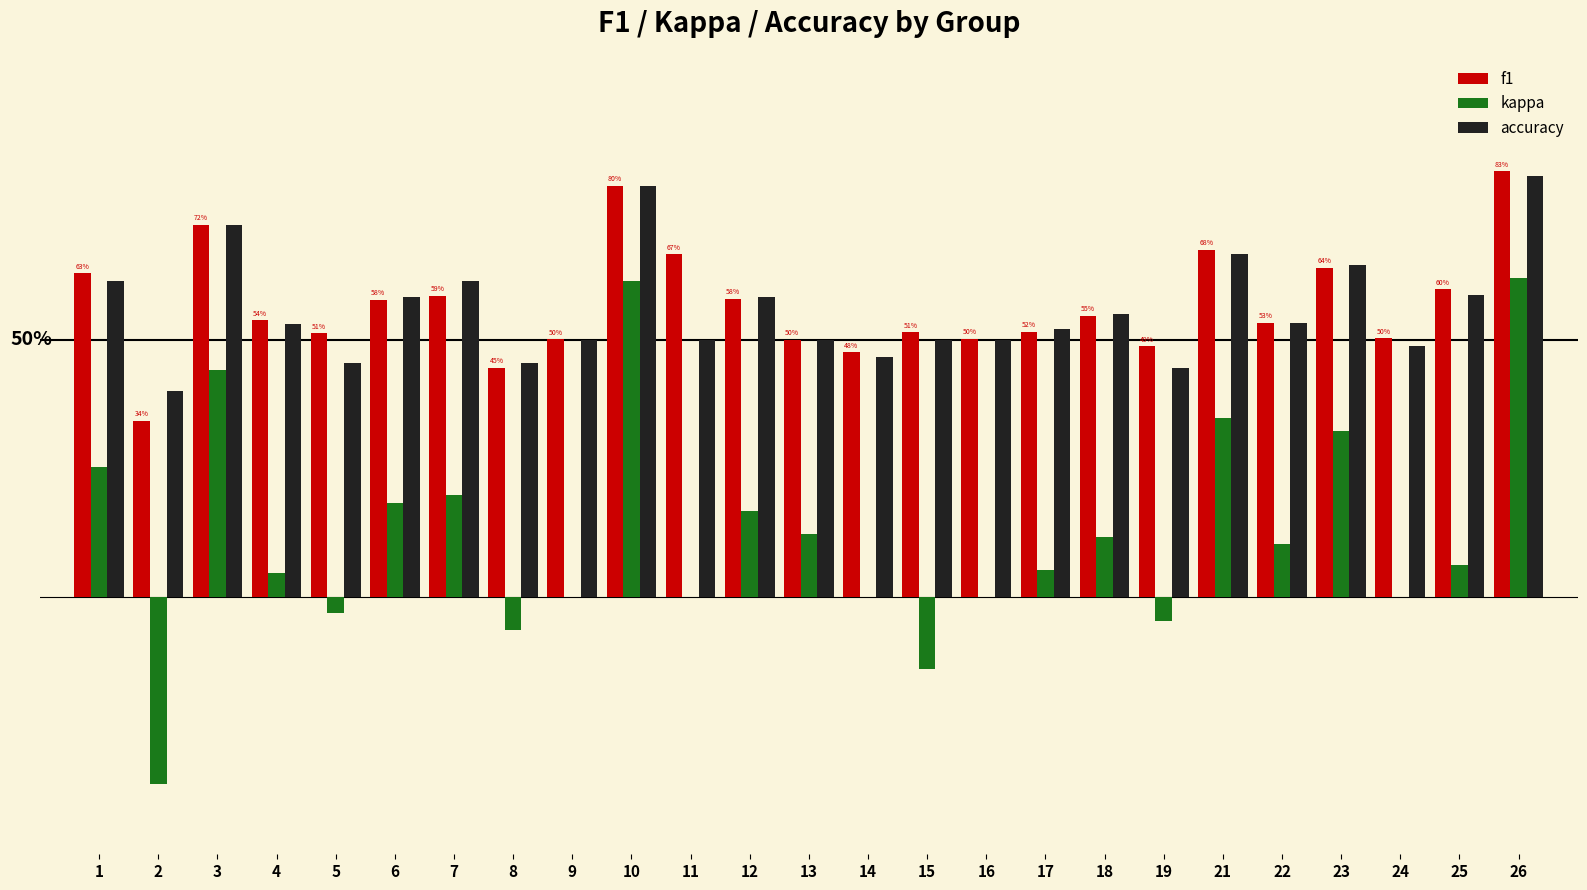

Is the value of kappa at 22 greater than the value of accuracy at 4?

No